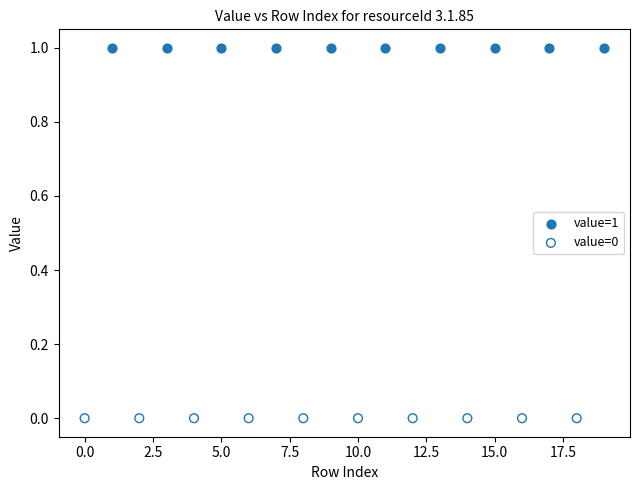

Which series contains the lowest Y value?

value=0